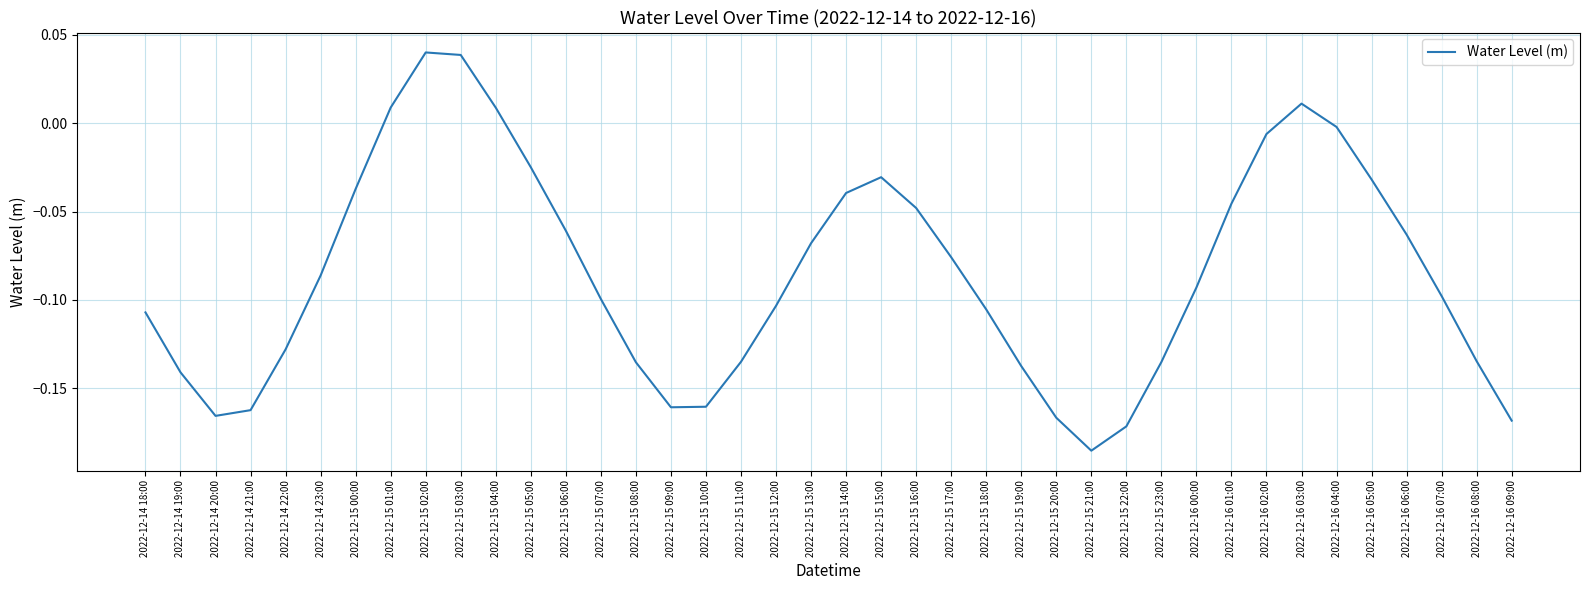

Which has a higher value, 2022-12-15 03:00 or 2022-12-16 00:00?

2022-12-15 03:00